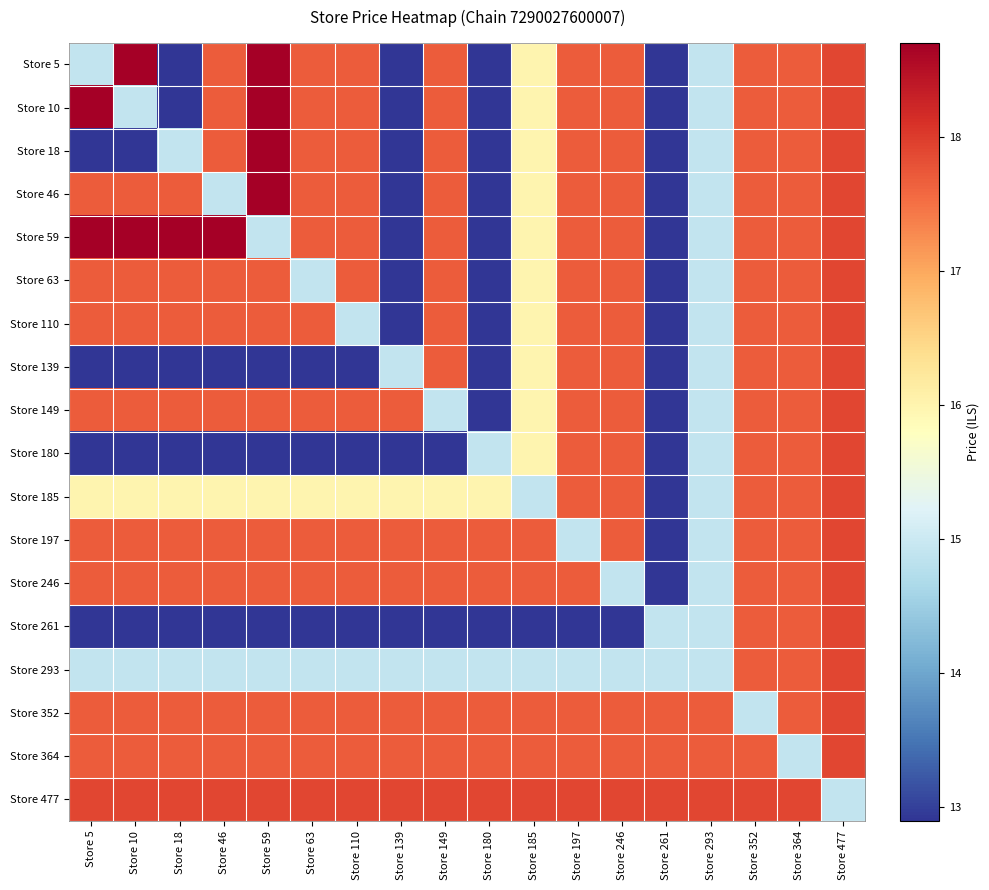

What is the total value across all series at Store 352?

316.0